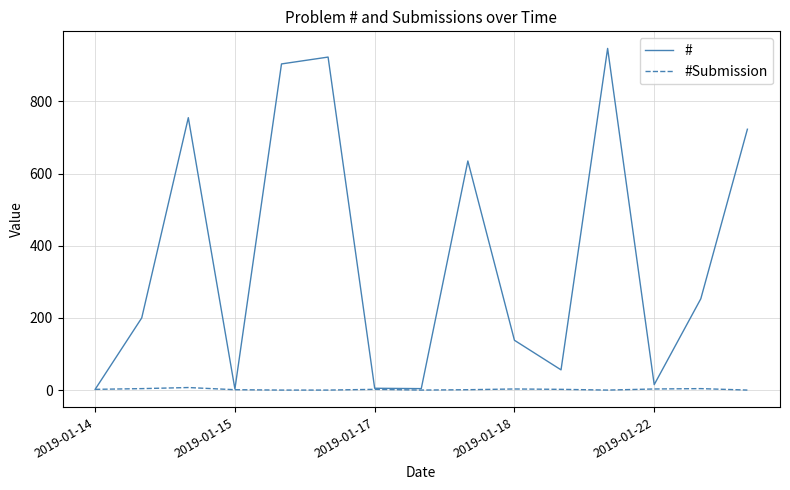

What is the difference between the second highest and minimum values in the # series?

921